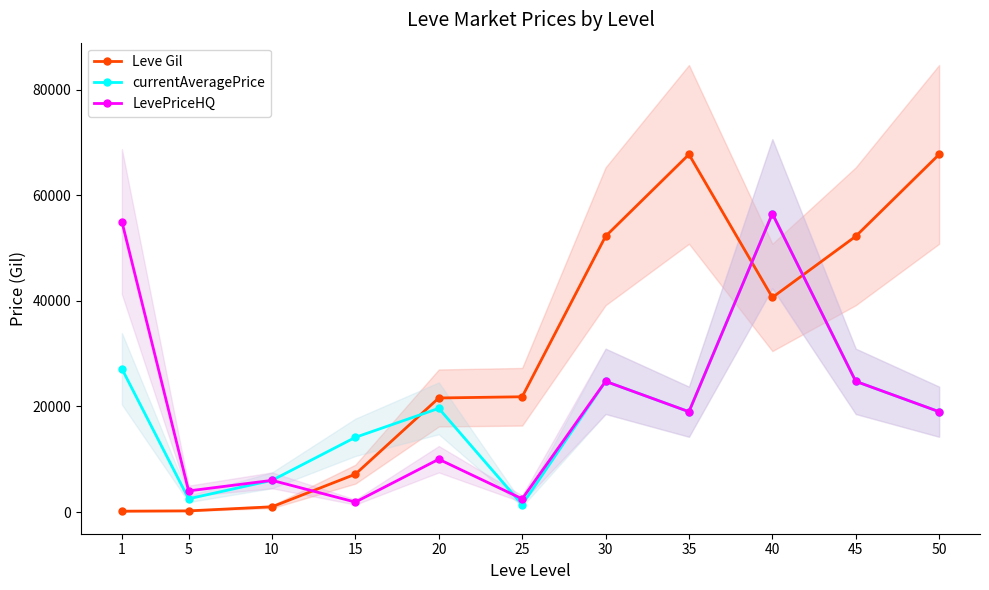

At which label does currentAveragePrice first exceed 18999?

1